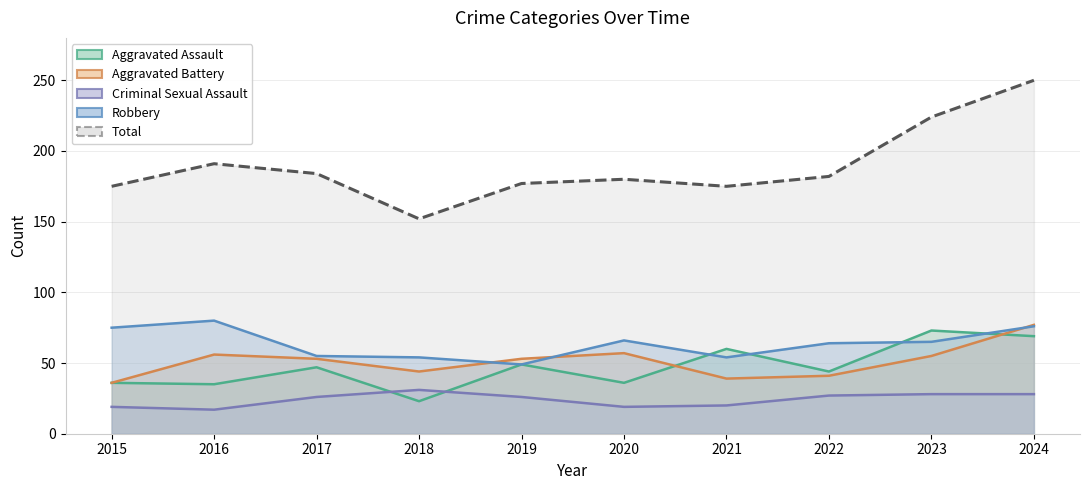

What is the difference between the maximum and minimum values?

98